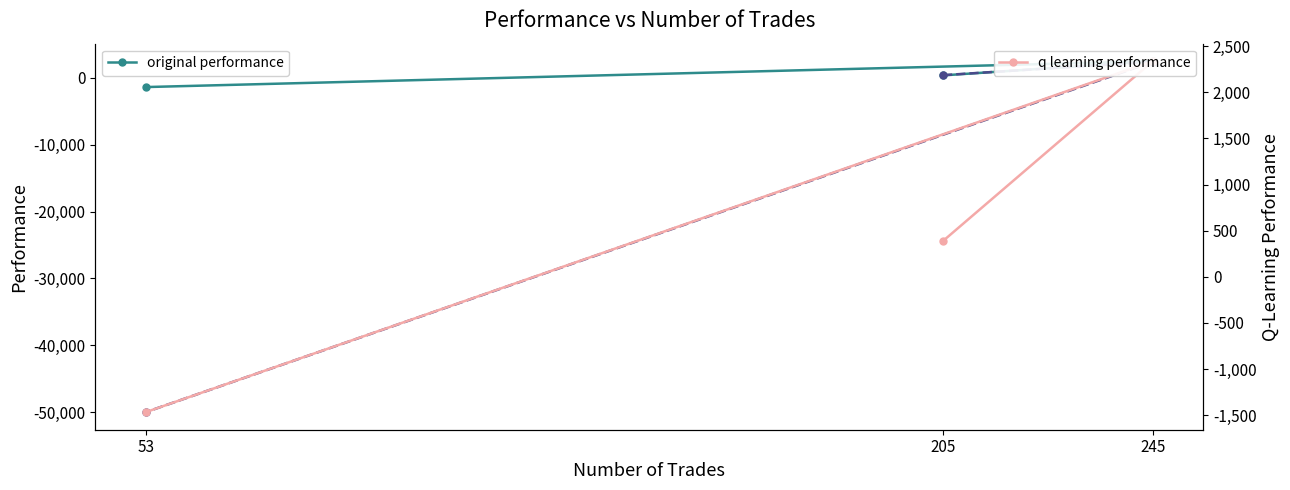

What value does the q learning performance series have at 205?

387.8